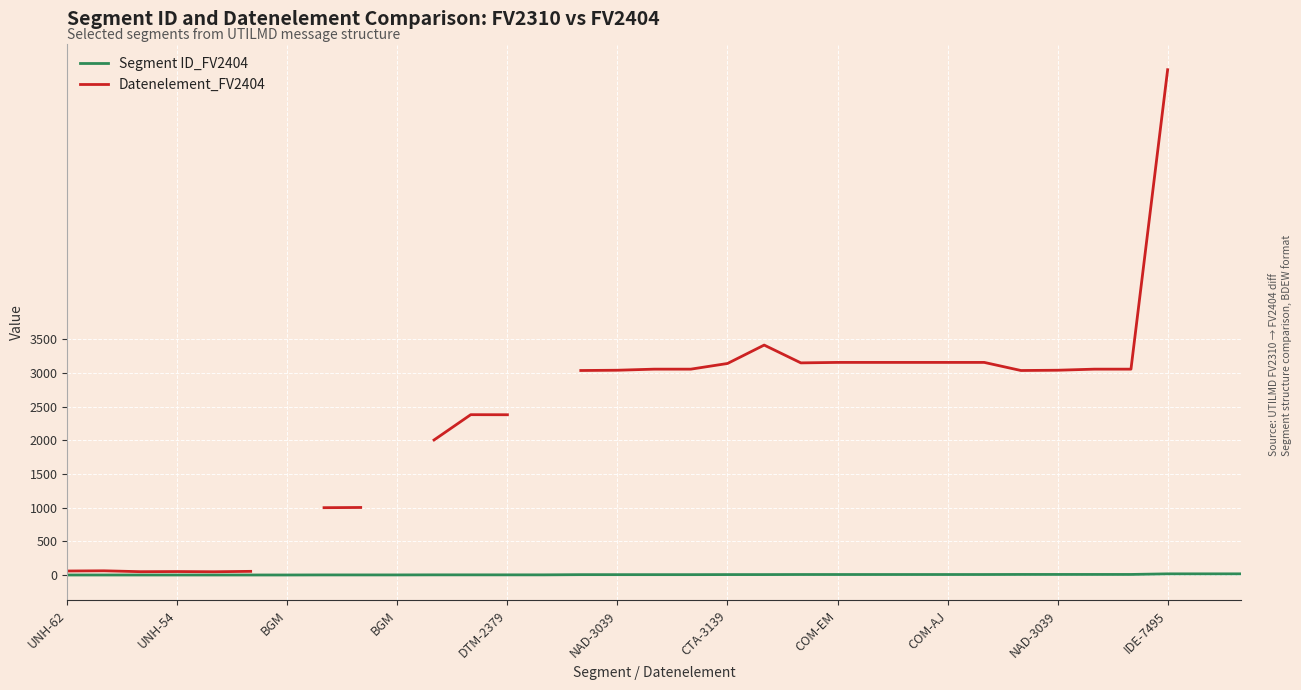

How many lines are shown in the chart?

2